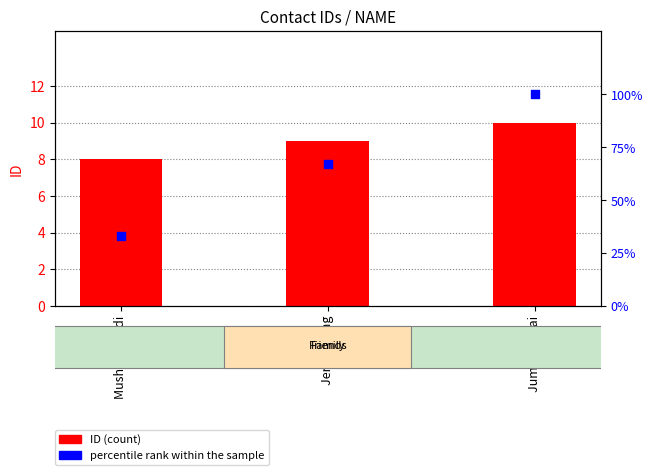

Which series has the largest total across all categories?

percentile rank within the sample